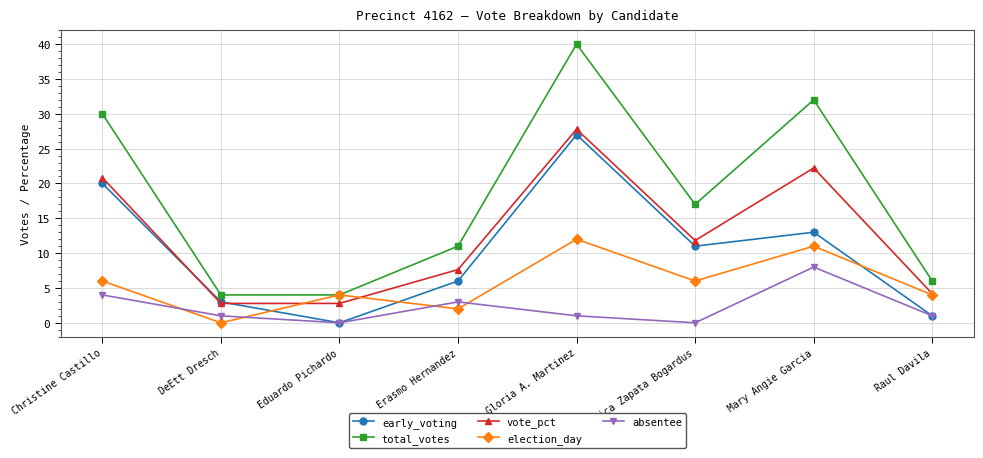

What is the total value across all series at Jessica Zapata Bogardus?

45.8